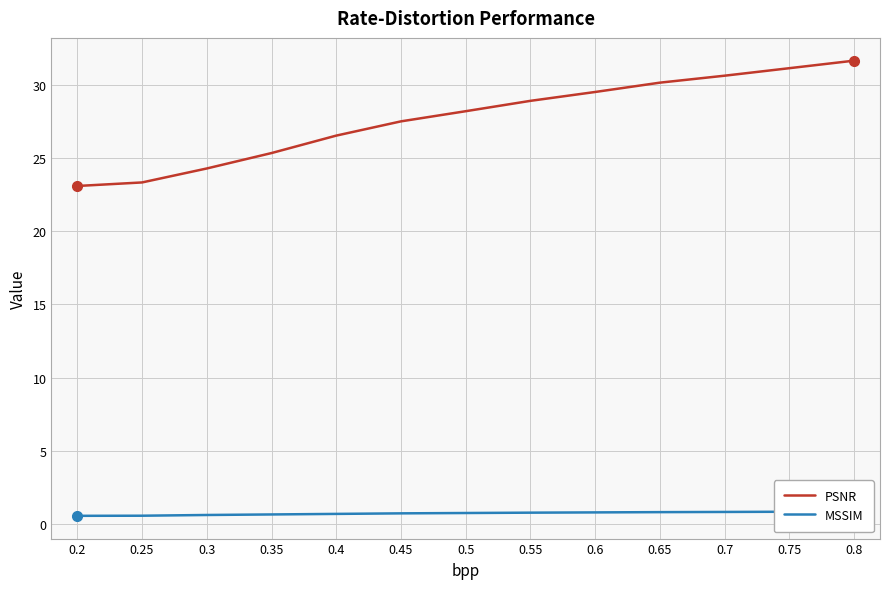

True or false: PSNR and MSSIM cross at least once.

False